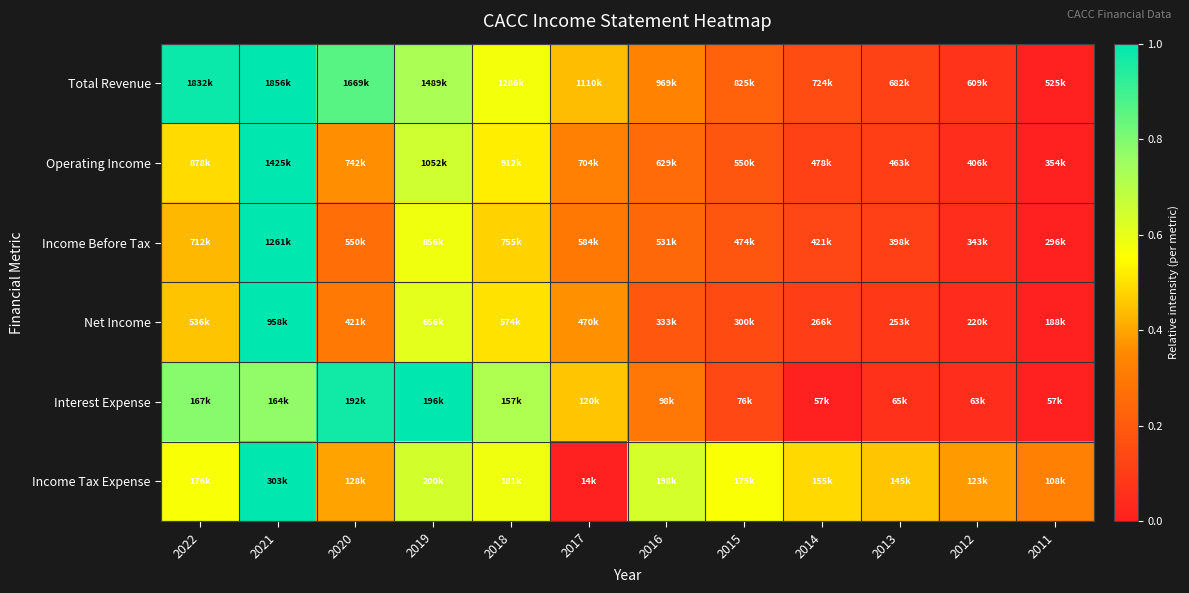

At 2012, list the series in order from largest to smallest.

Income Tax Expense, Total Revenue, Operating Income, Income Before Tax, Interest Expense, Net Income